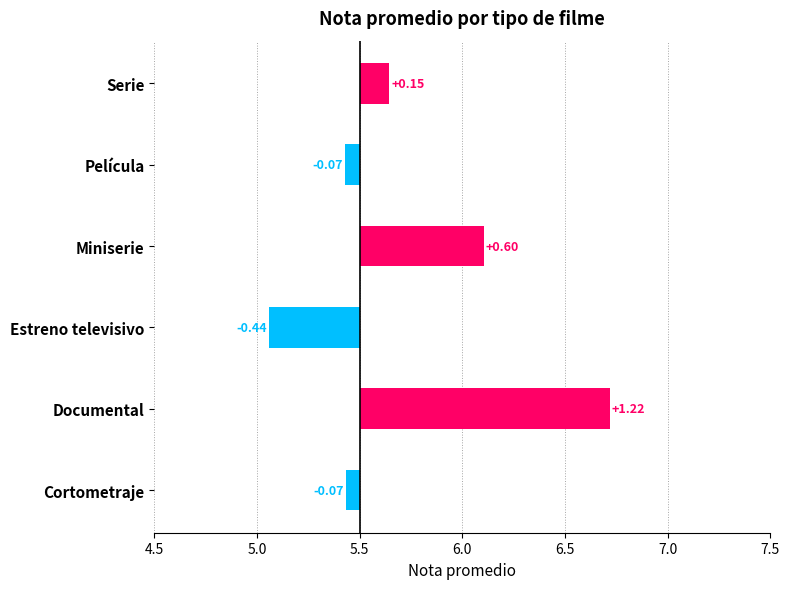

True or false: the data shows -0.4 at Estreno televisivo.

True